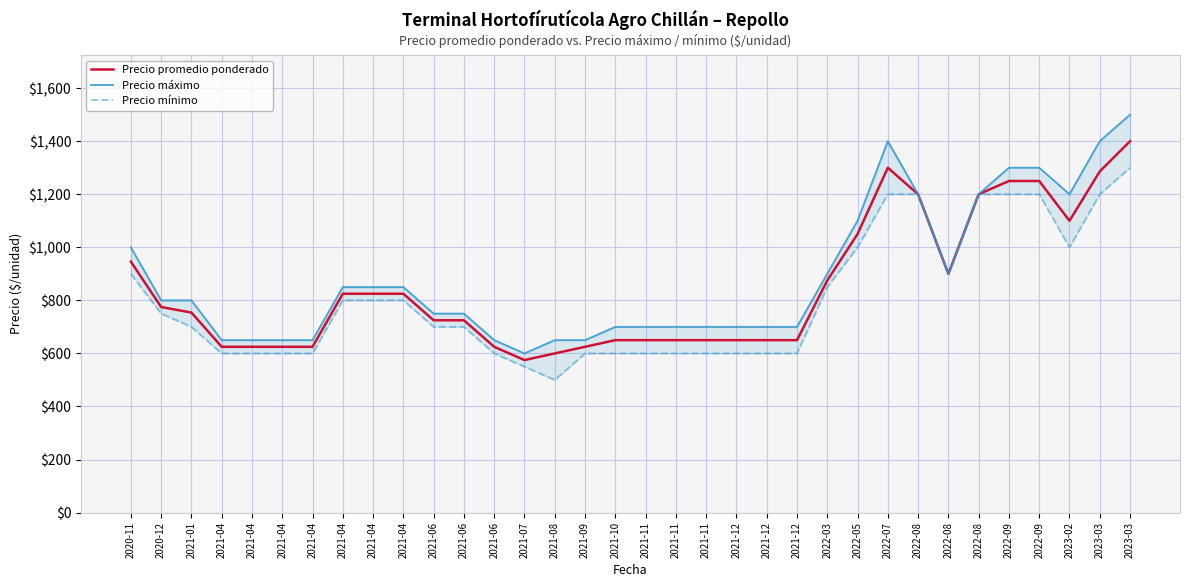

What is the value of the Precio mínimo point at the 25th from the left?

1000